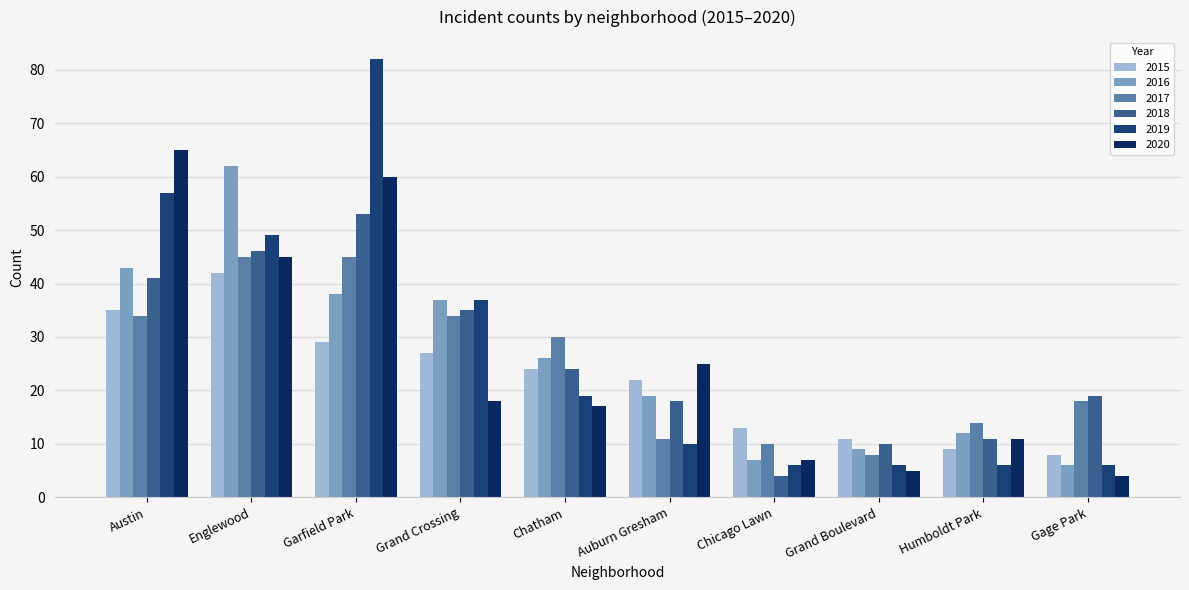

Reading left to right, extract all data points from this chart.

2015: 35	42	29	27	24	22	13	11	9	8
2016: 43	62	38	37	26	19	7	9	12	6
2017: 34	45	45	34	30	11	10	8	14	18
2018: 41	46	53	35	24	18	4	10	11	19
2019: 57	49	82	37	19	10	6	6	6	6
2020: 65	45	60	18	17	25	7	5	11	4